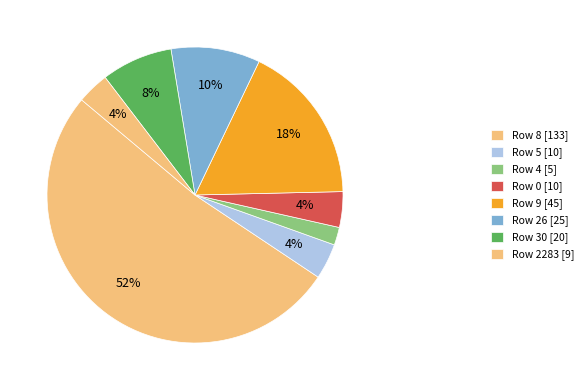

How many slices are in this pie chart?

8